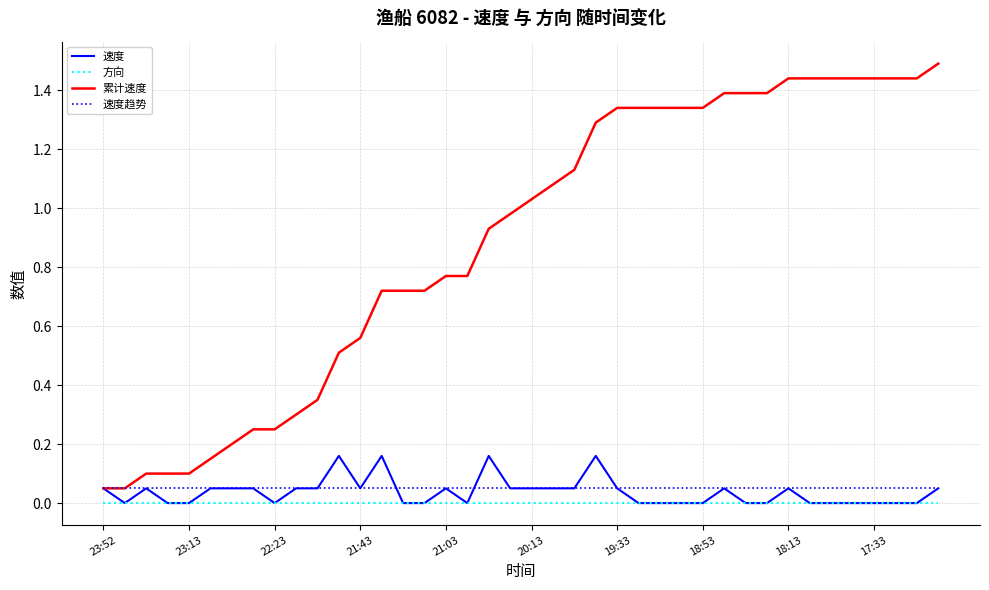

Which series has the widest spread of values?

累计速度